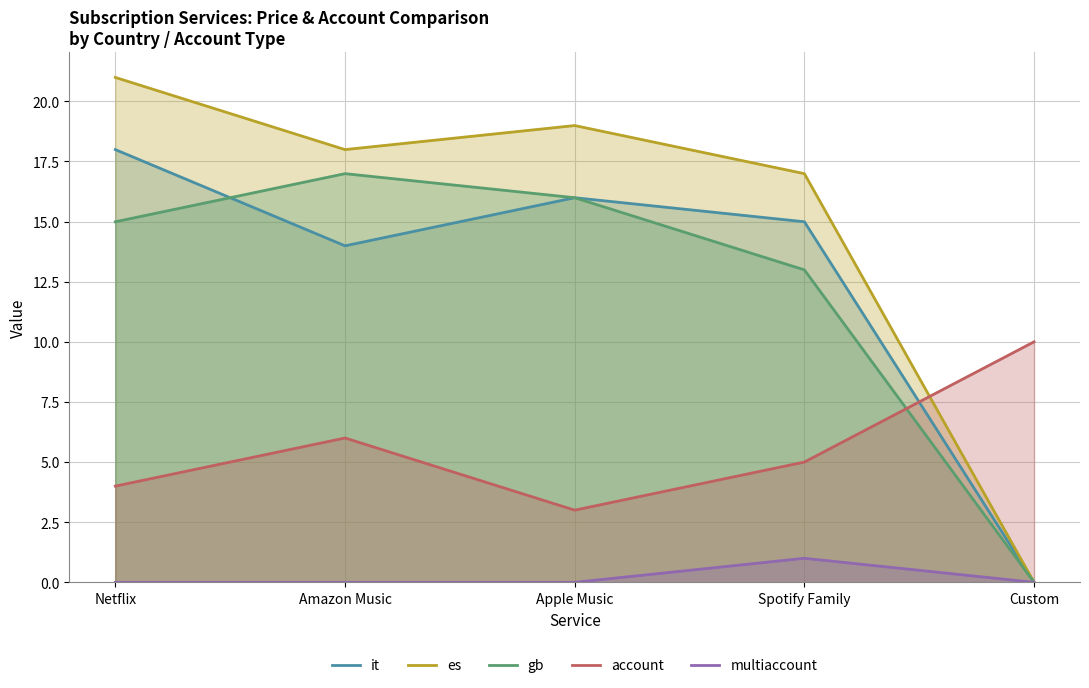

Rank the categories by multiaccount value from highest to lowest.

Spotify Family, Netflix, Amazon Music, Apple Music, Custom